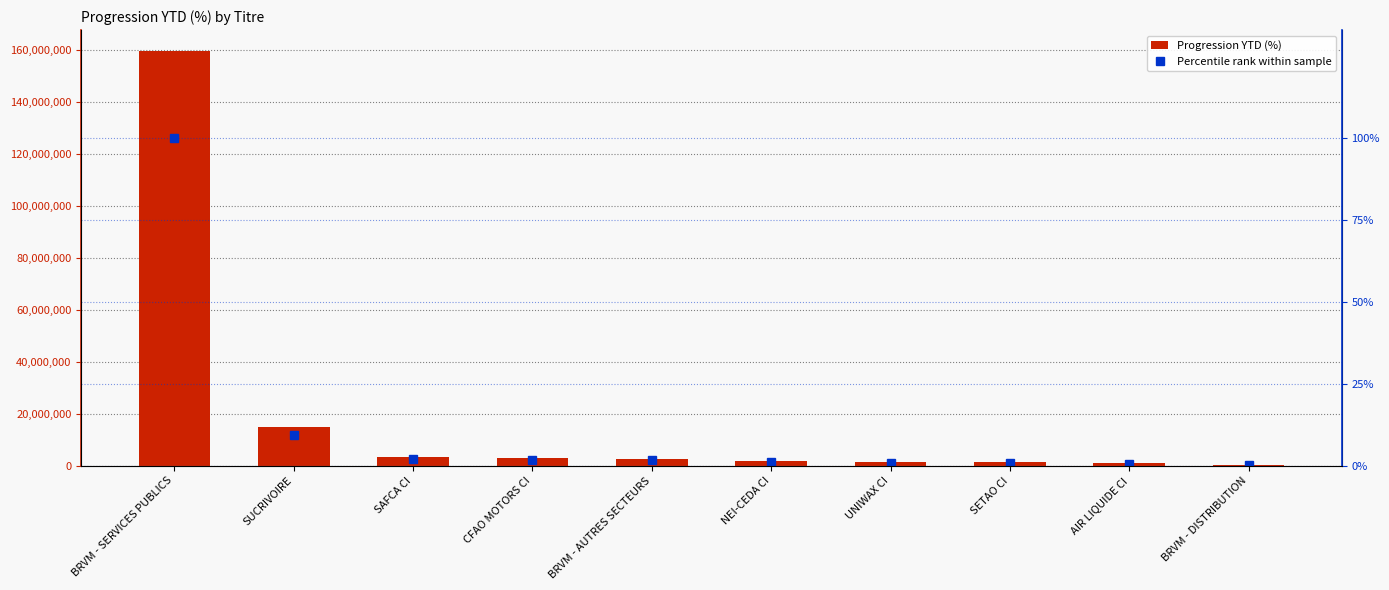

How many data points does each series have?

10